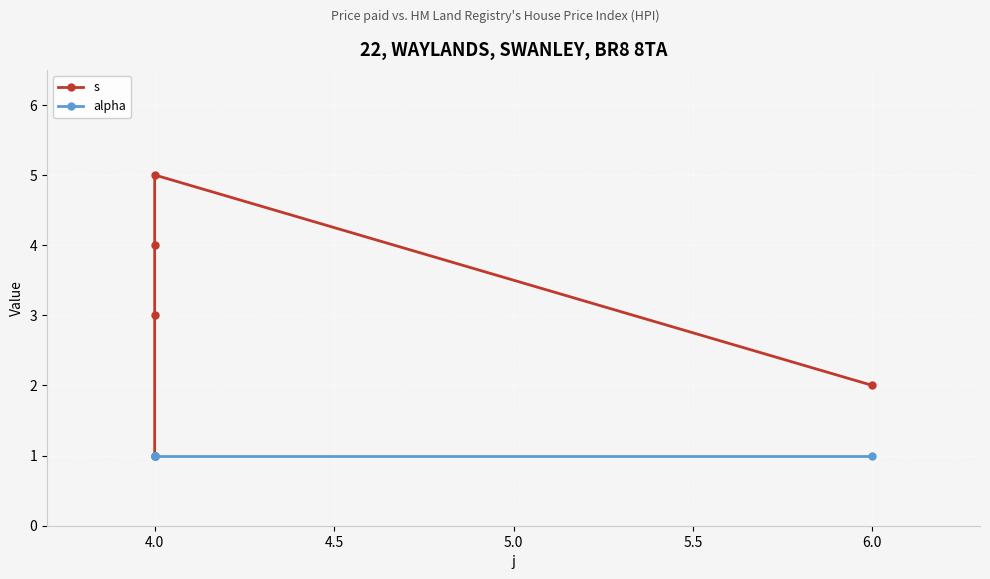

Is this an area chart (filled region under the line)?

No